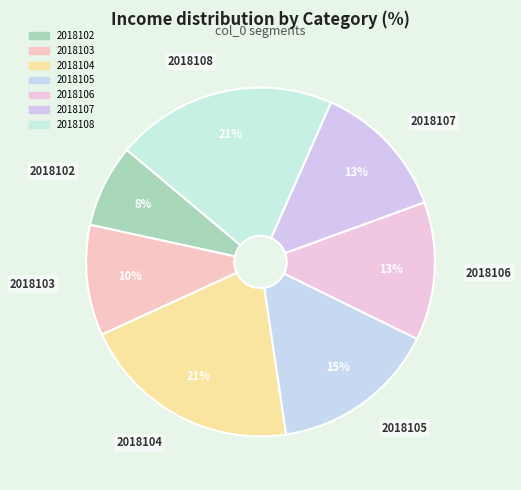

Between 2018107 and 2018104, which is larger?

2018104